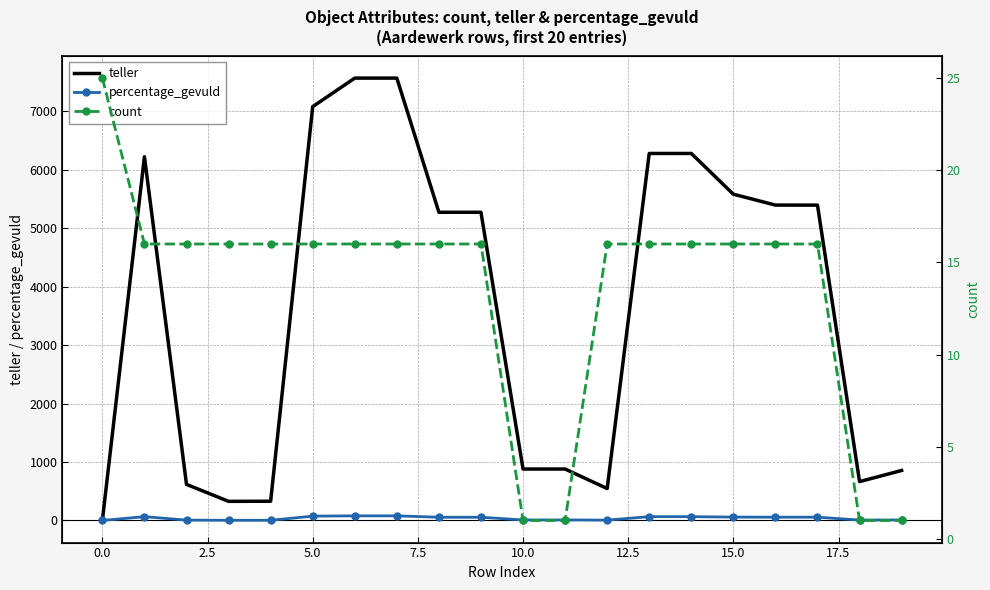

What is the total value across all series at 18?

673